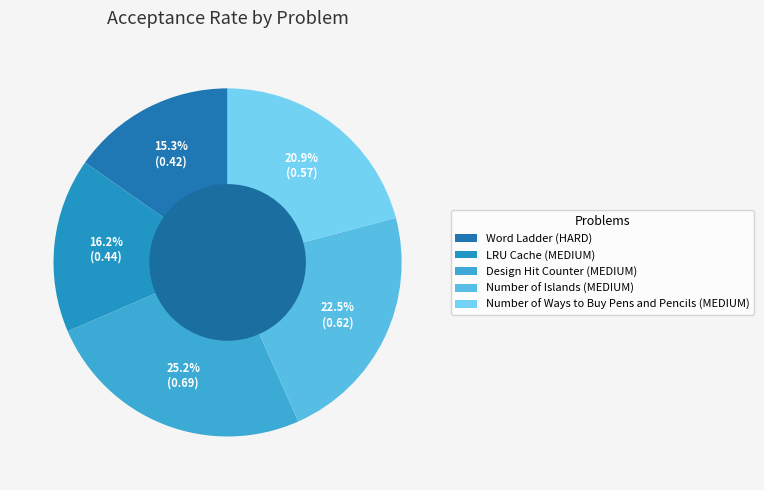

To the nearest percent, what percentage of the pie is Number of Islands (MEDIUM)?

22%